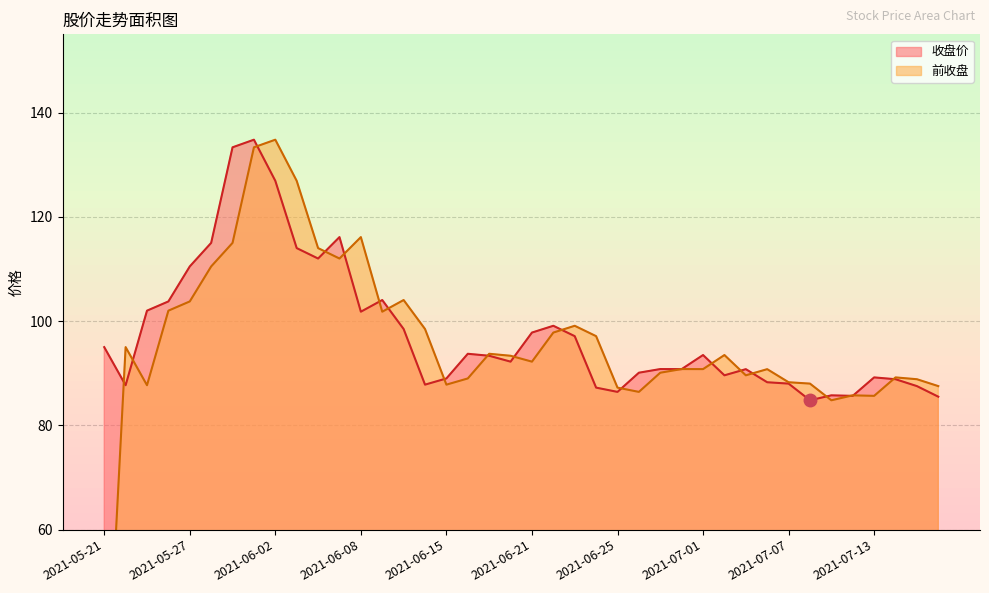

Where do 收盘价 and 前收盘 first cross each other?

2021-05-21 and 2021-05-24